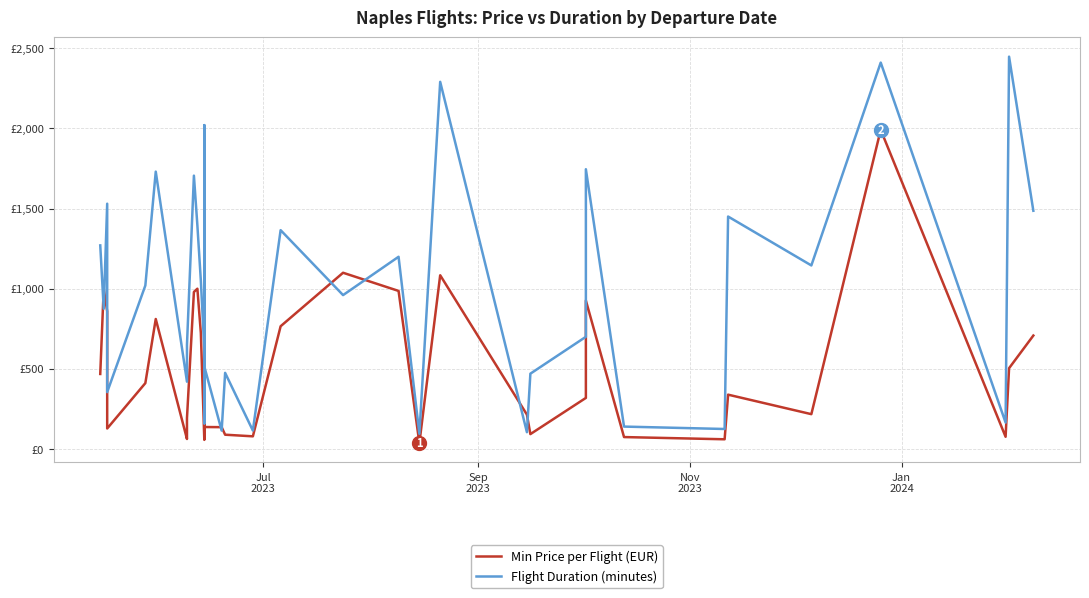

Is this an area chart (filled region under the line)?

No